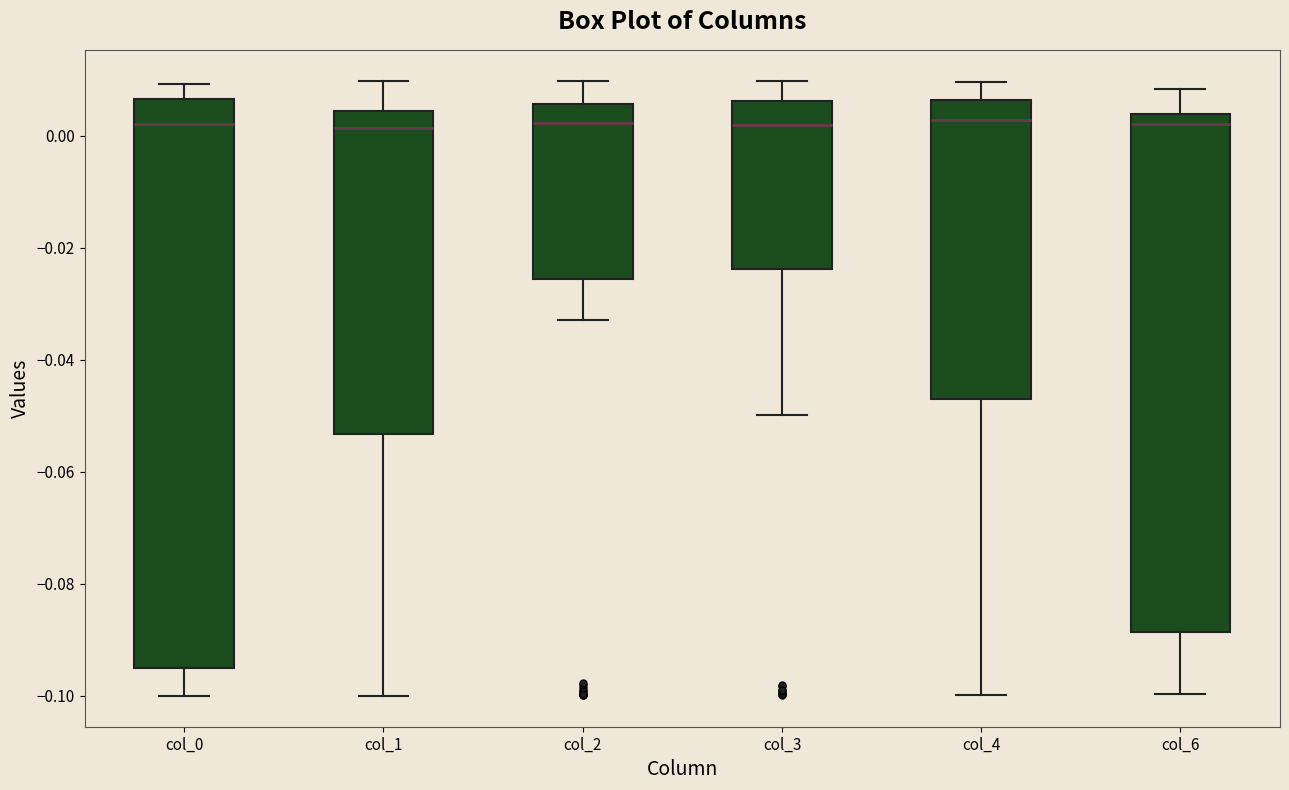

Reading left to right, transcribe this box plot: for each box, give where its median line is, the range the box spans, and where its two whiskers end, as read against the y-axis. The values are not printed on the chart, so give them approximately, as read against the axis.

col_0: median 0.002, box -0.096 to 0.006, whiskers -0.100 to 0.010
col_1: median 0.002, box -0.054 to 0.004, whiskers -0.100 to 0.010
col_2: median 0.002, box -0.026 to 0.006, whiskers -0.032 to 0.010
col_3: median 0.002, box -0.024 to 0.006, whiskers -0.050 to 0.010
col_4: median 0.002, box -0.048 to 0.006, whiskers -0.100 to 0.010
col_6: median 0.002, box -0.088 to 0.004, whiskers -0.100 to 0.008